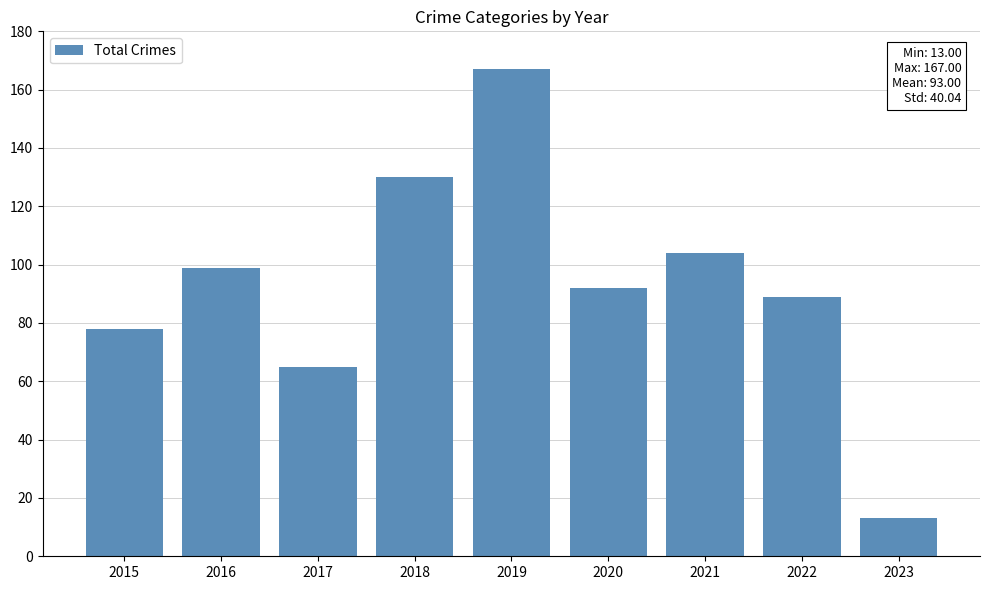

What value does the data have at 2022, to the nearest 10?

90